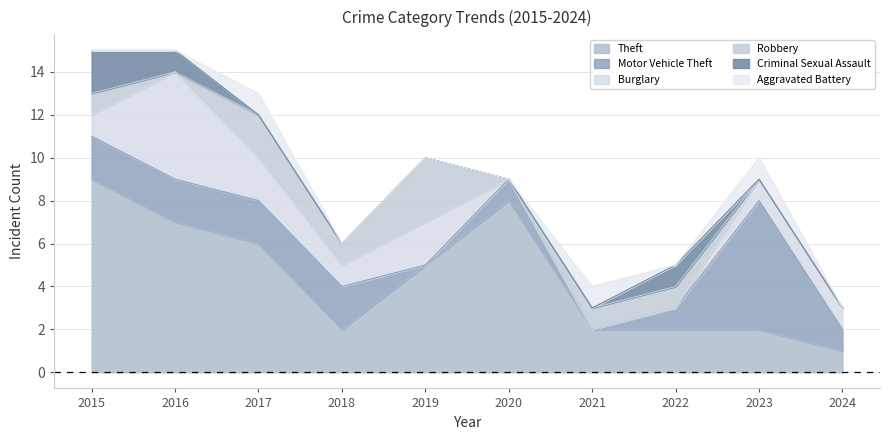

True or false: Theft has more than 0 interior local peaks.

True